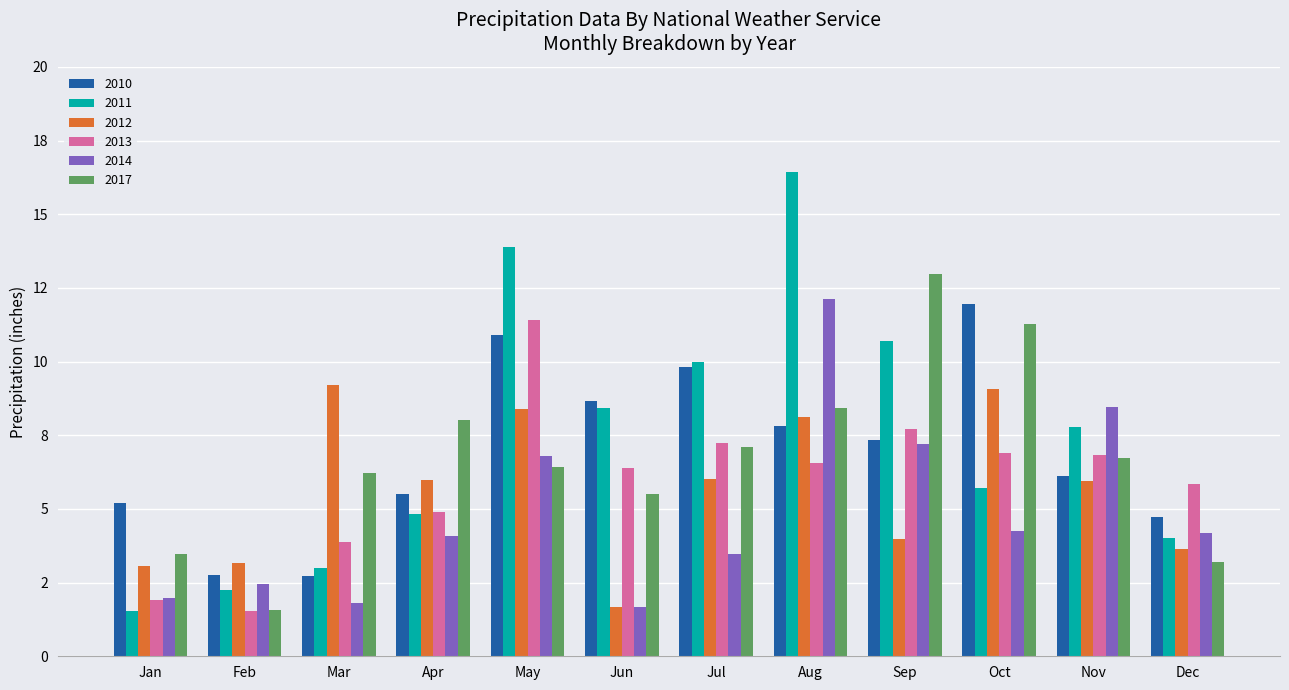

What is the value of the 2014 bar at the 3rd from the left?

1.8